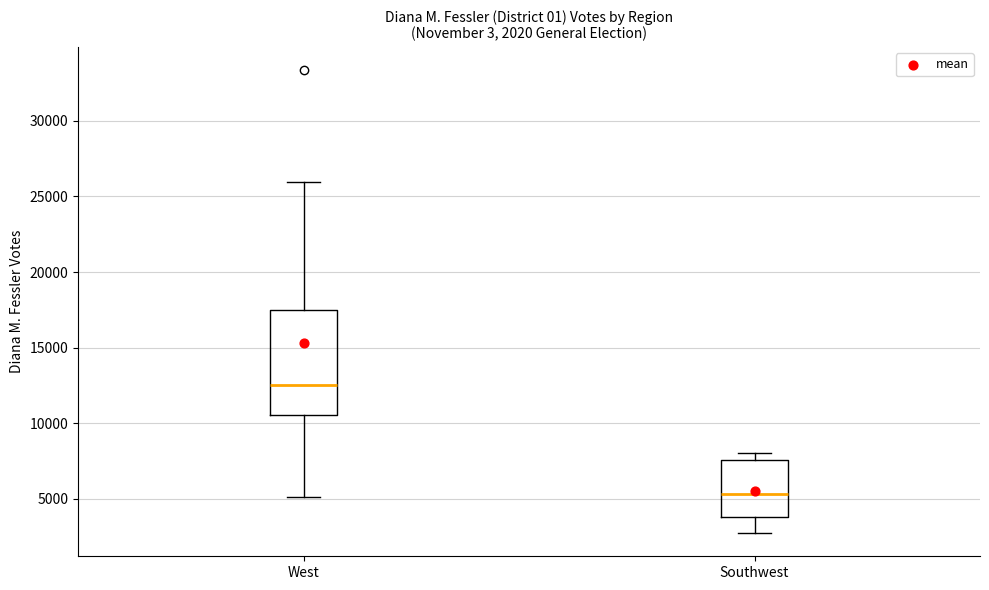

Comparing the boxes themselves (not the whiskers), which one is the tallest?

West